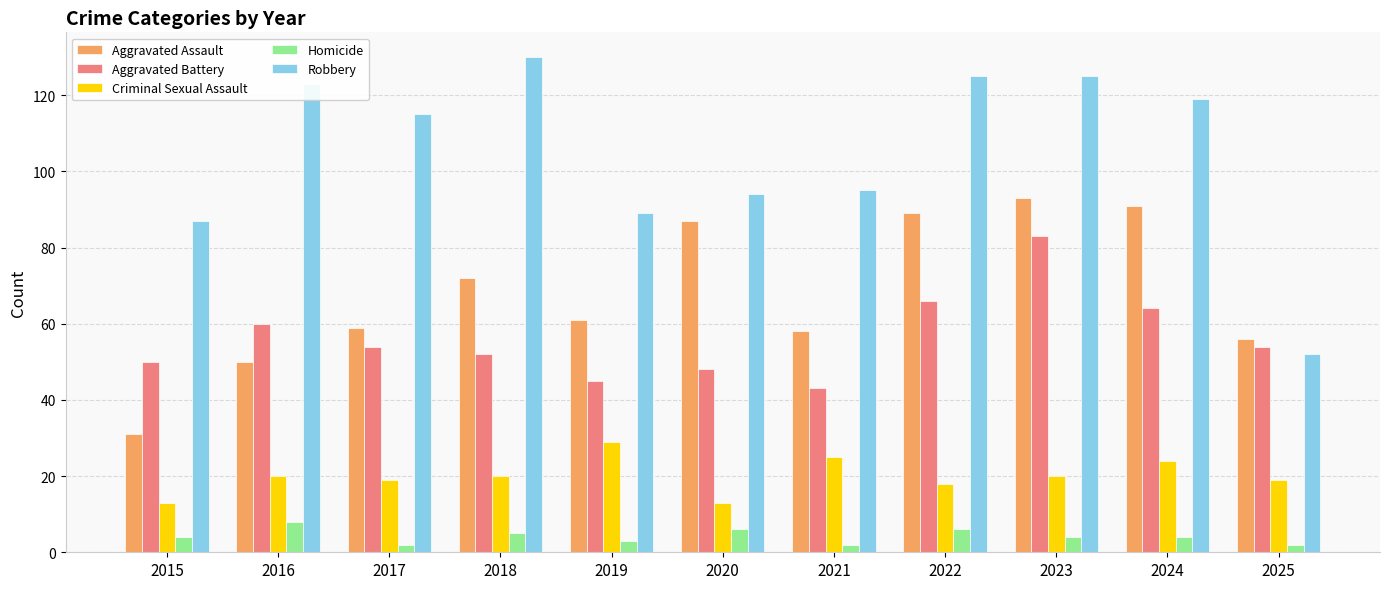

Which series has the largest total across all categories?

Robbery